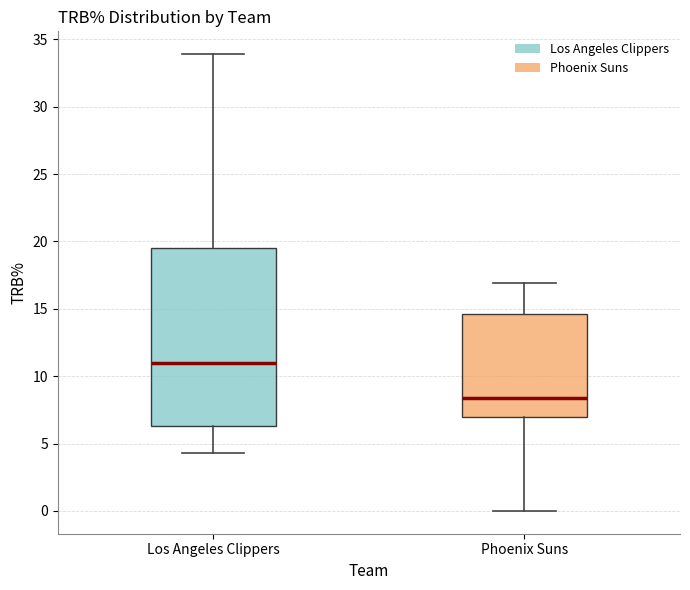

Where is the upper edge of the box for Los Angeles Clippers on the y-axis? The values are not printed on the chart, so give them approximately, as read against the axis.

19.5